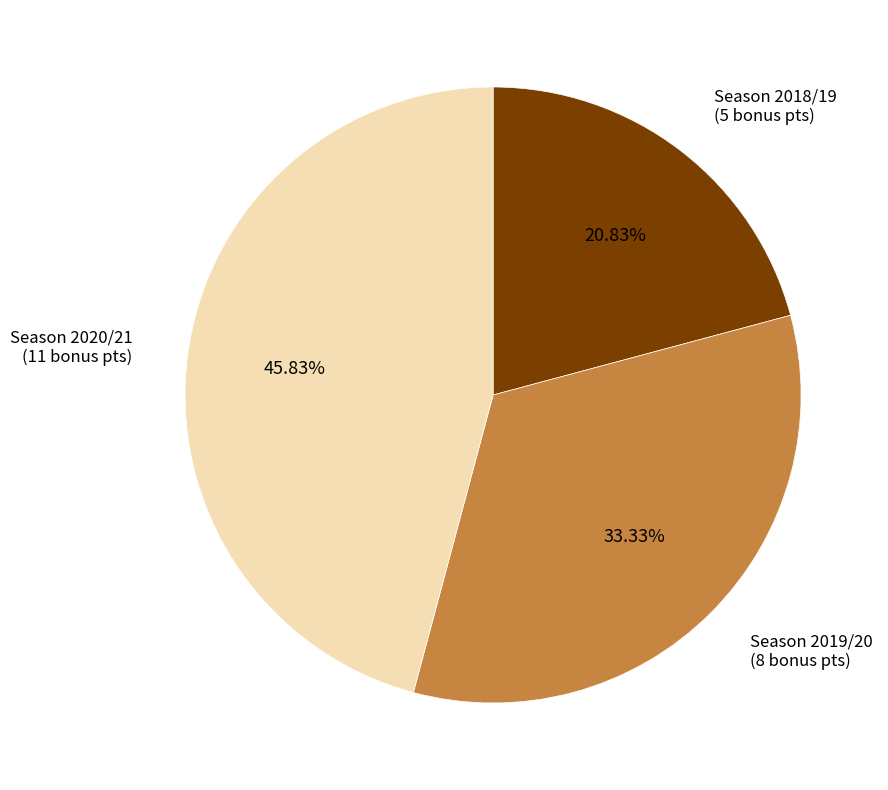

Is there a majority slice in this chart?

No